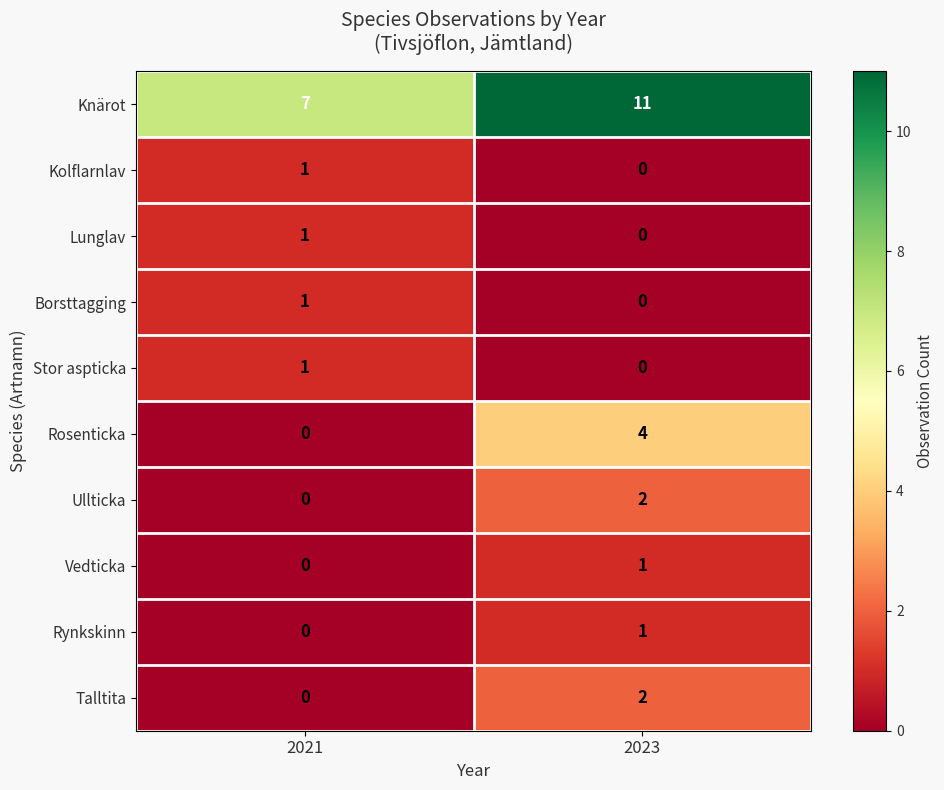

Reading right to left, what are all the values shown in this chart?

Knärot: 11	7
Kolflarnlav: 0	1
Lunglav: 0	1
Borsttagging: 0	1
Stor aspticka: 0	1
Rosenticka: 4	0
Ullticka: 2	0
Vedticka: 1	0
Rynkskinn: 1	0
Talltita: 2	0